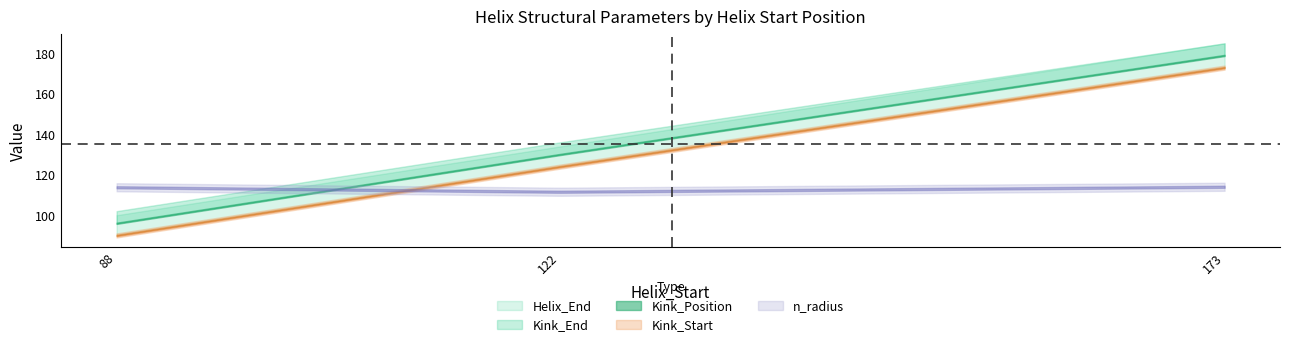

How many values in the Kink_Position series are below 130?

1